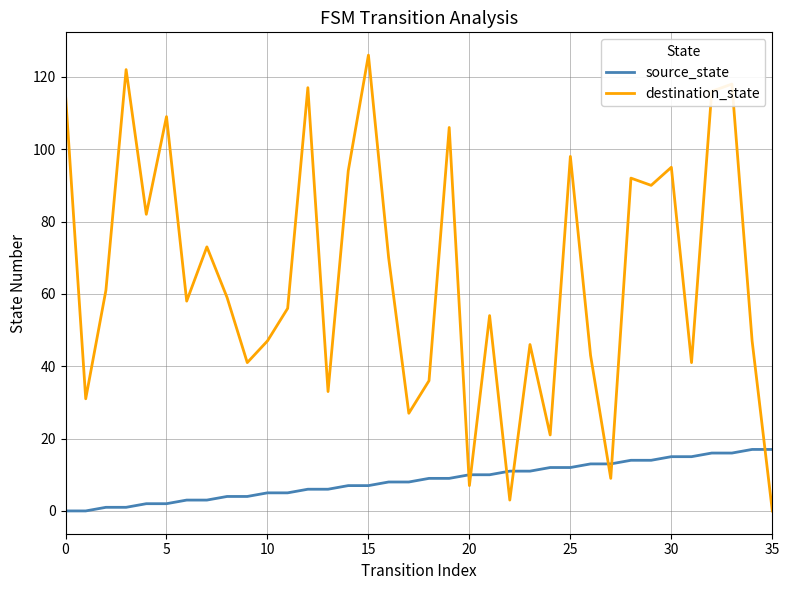

How many categories are shown in the chart?

36